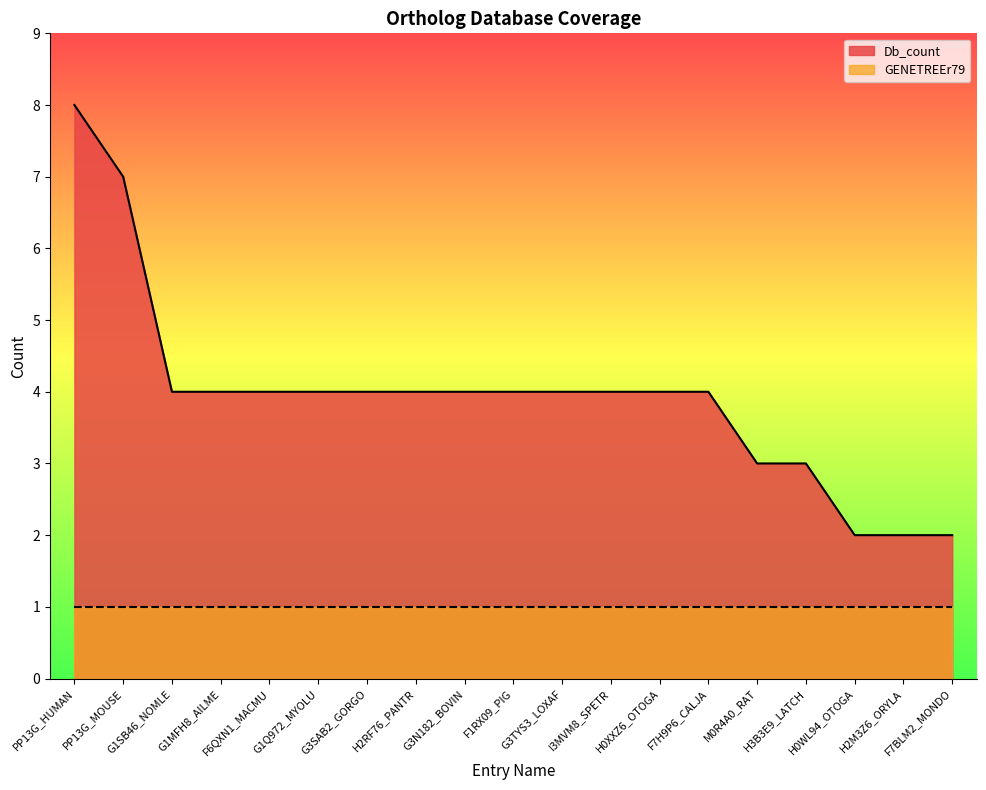

What is the difference between the second highest and minimum values?

5